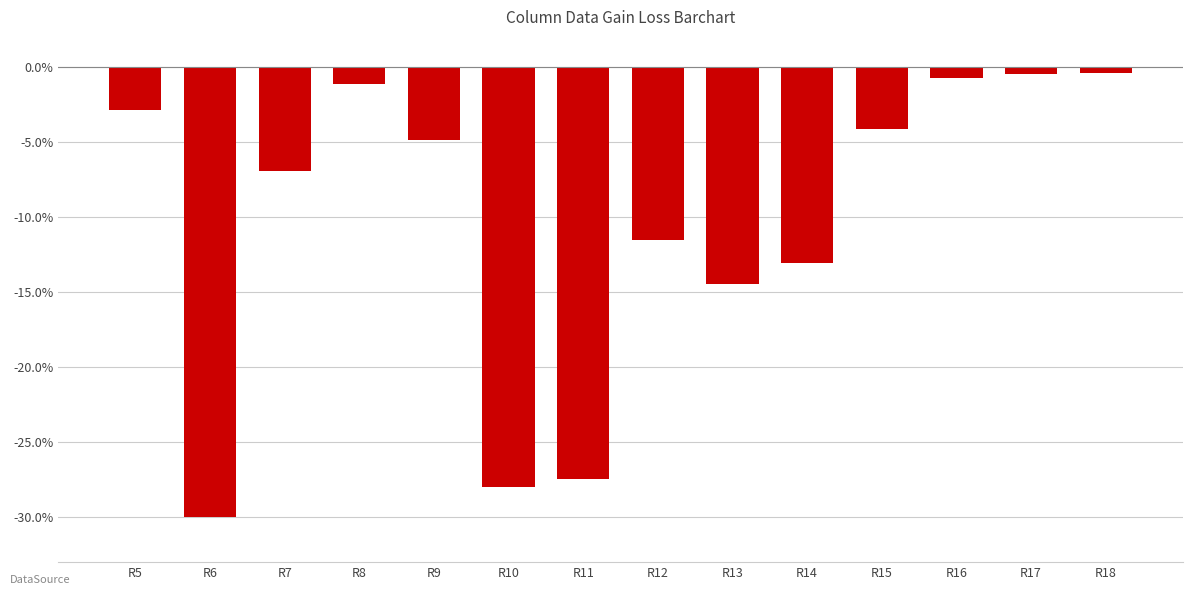

What is the change in value from R9 to R16?

+4.1